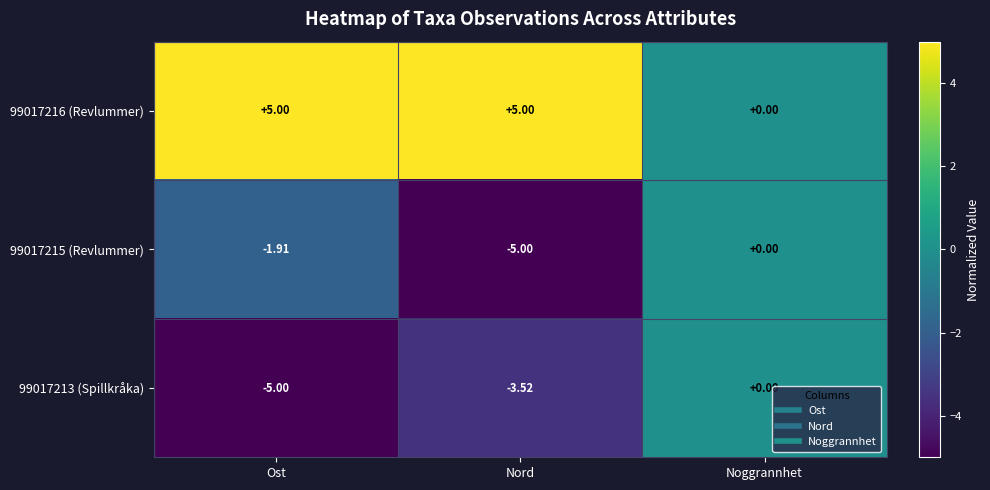

Count the number of data series in this chart.

3